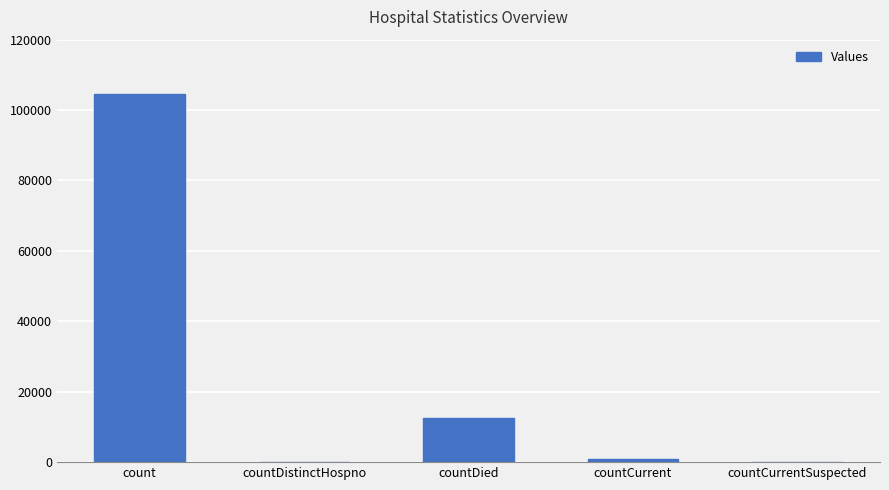

What is the change in value from countDistinctHospno to countCurrent?

+809